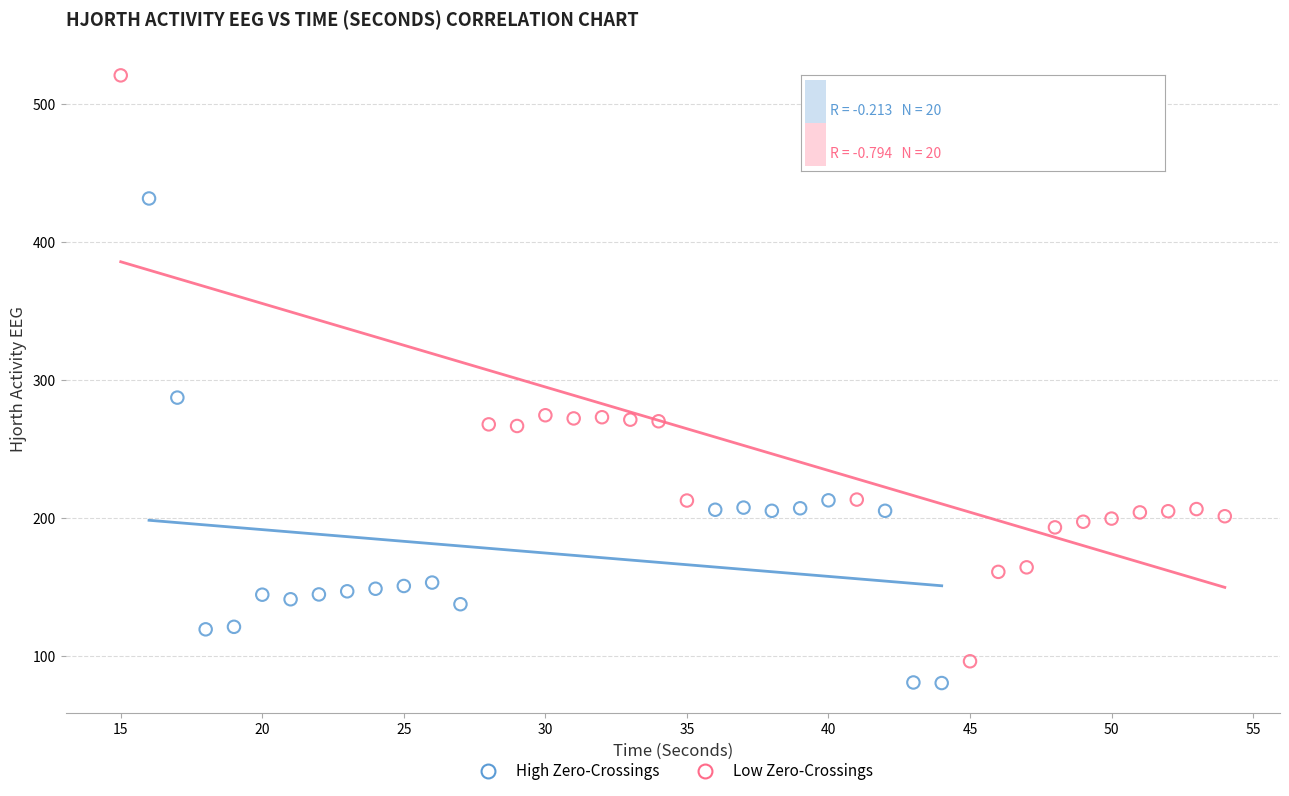

Which series reaches the maximum Y coordinate?

Low Zero-Crossings